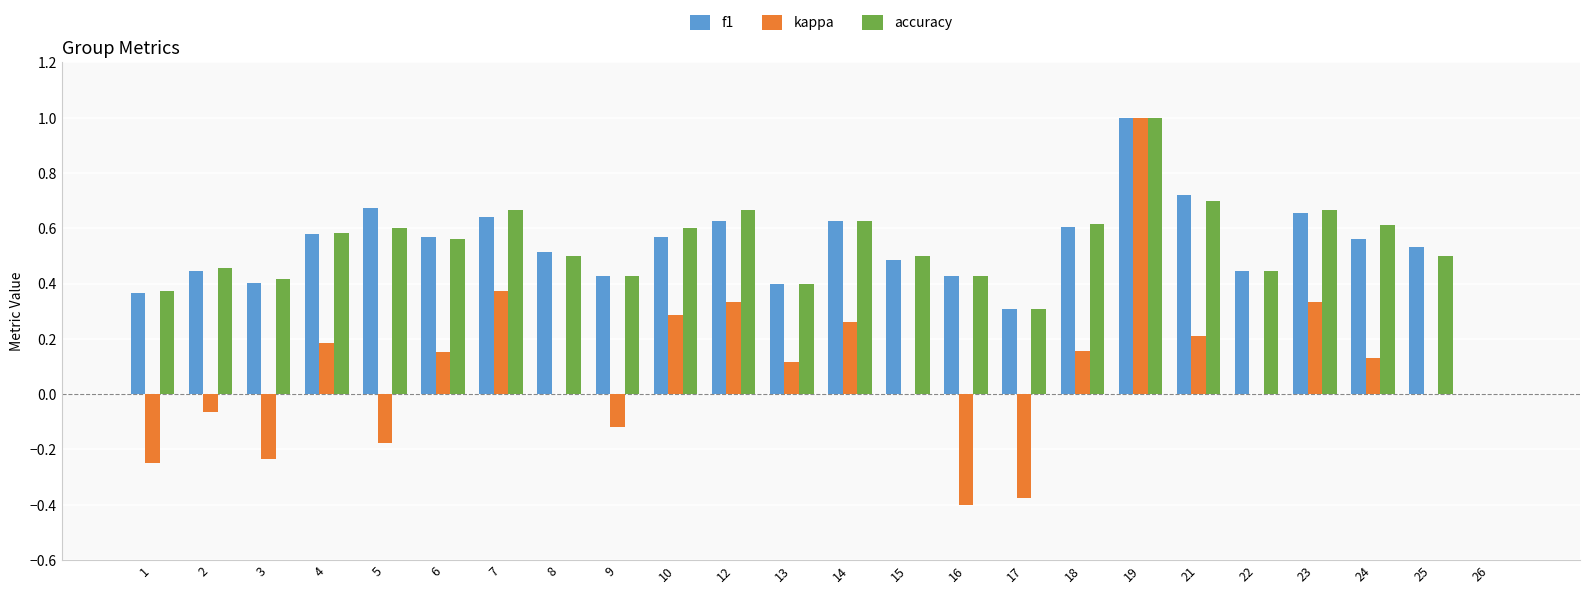

How many groups of bars are there?

24